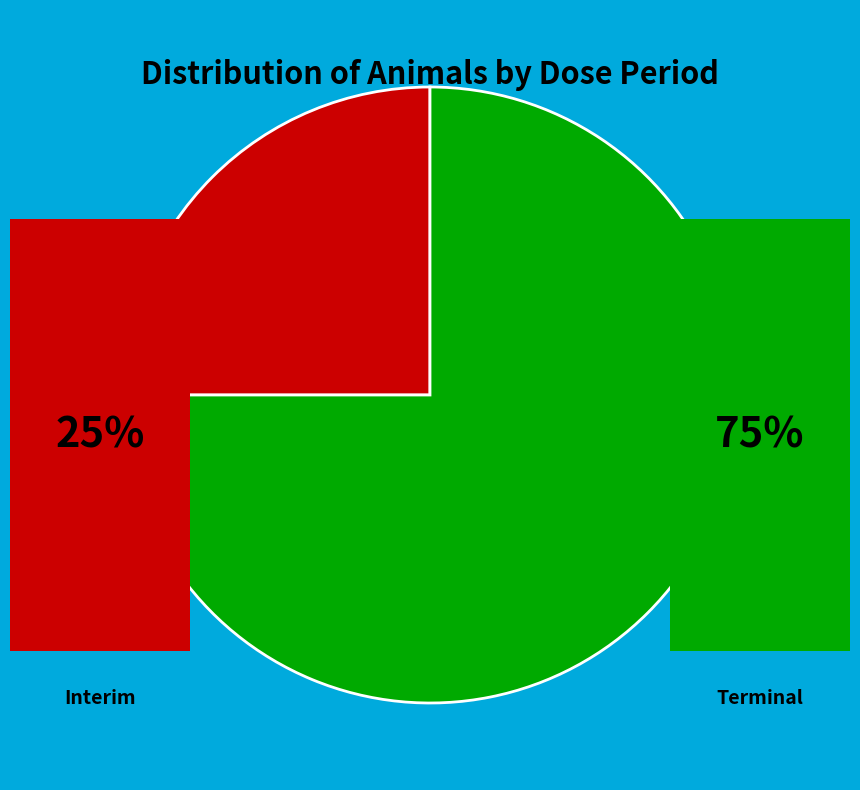

Count the number of slices in the pie.

2